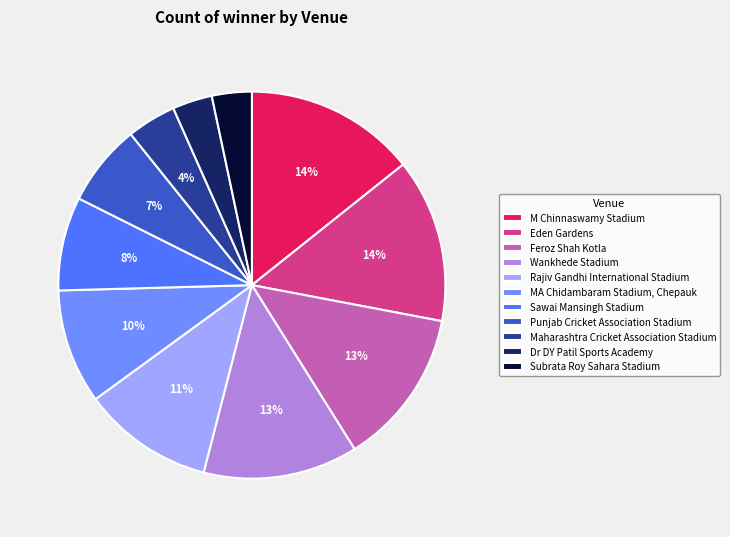

To the nearest percent, what percentage of the pie is Eden Gardens?

14%